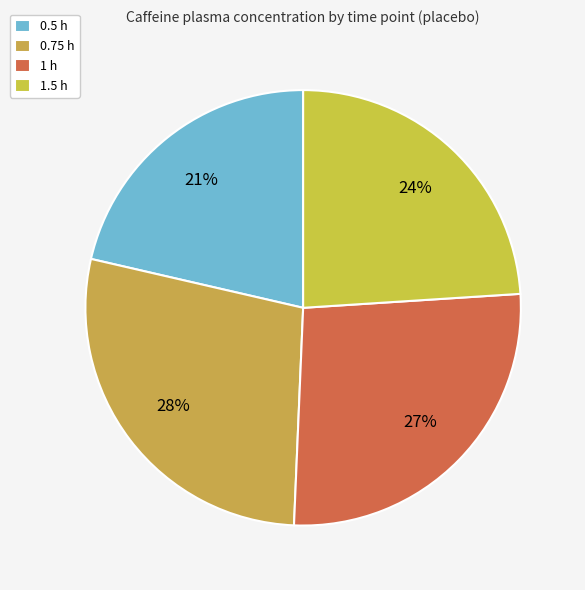

To the nearest percent, what percentage of the pie is 0.5 h?

21%